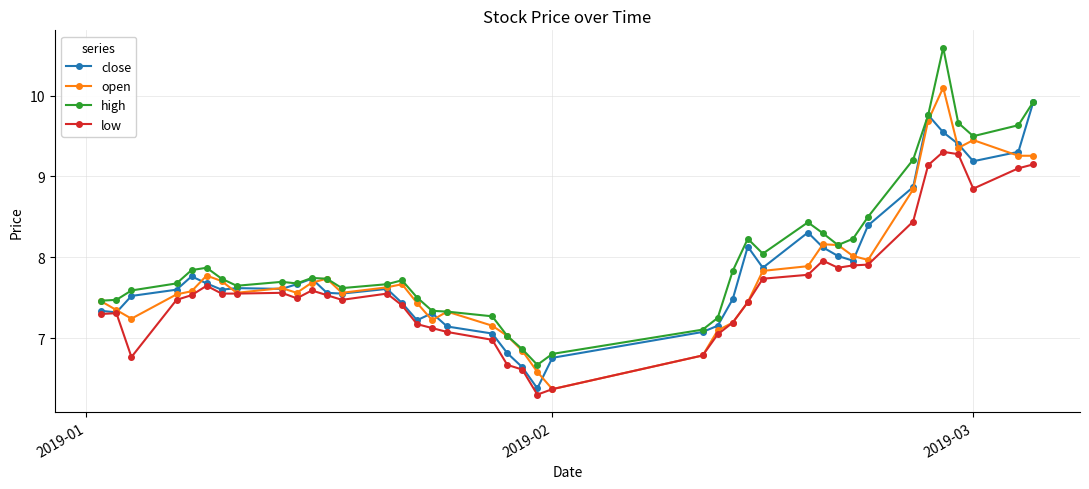

Which series has the largest range (max minus min)?

high